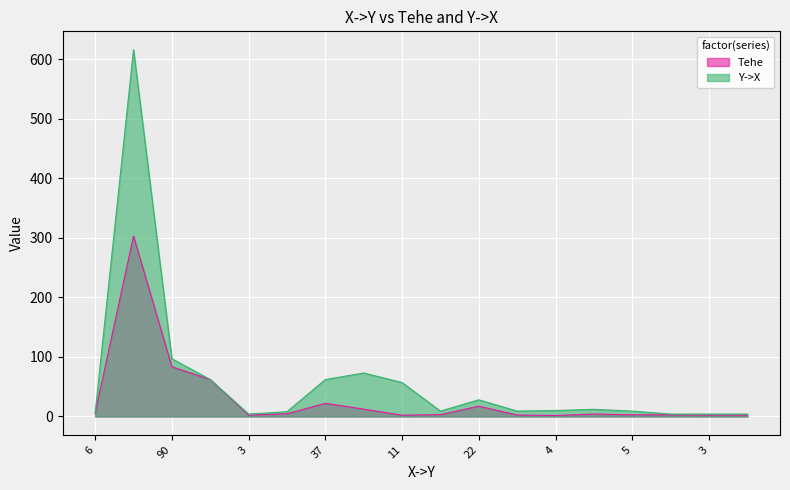

True or false: Tehe has more than 2 interior local peaks.

True